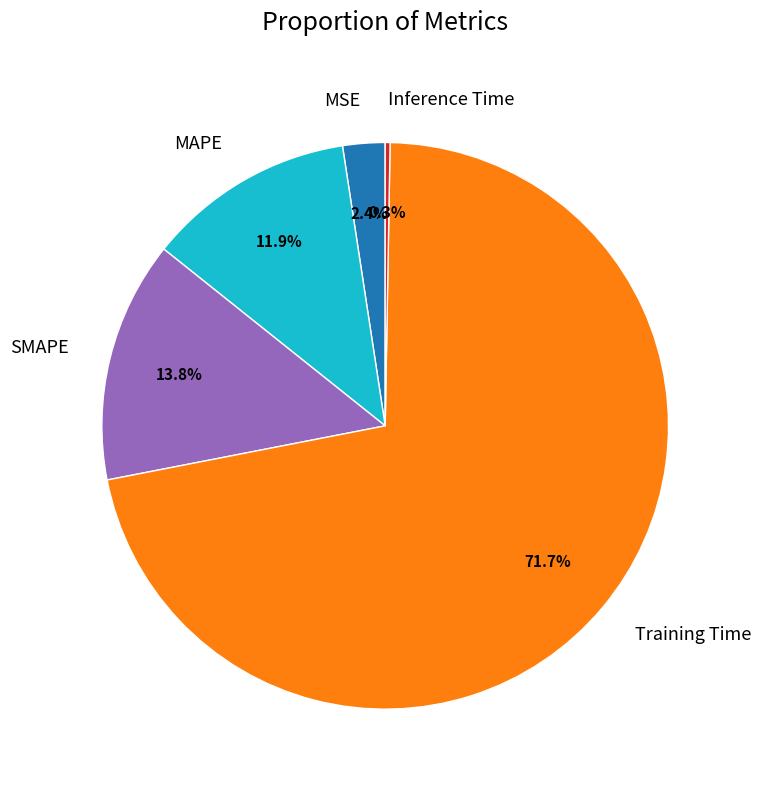

Do MSE and MAPE together represent more than half of the pie?

No